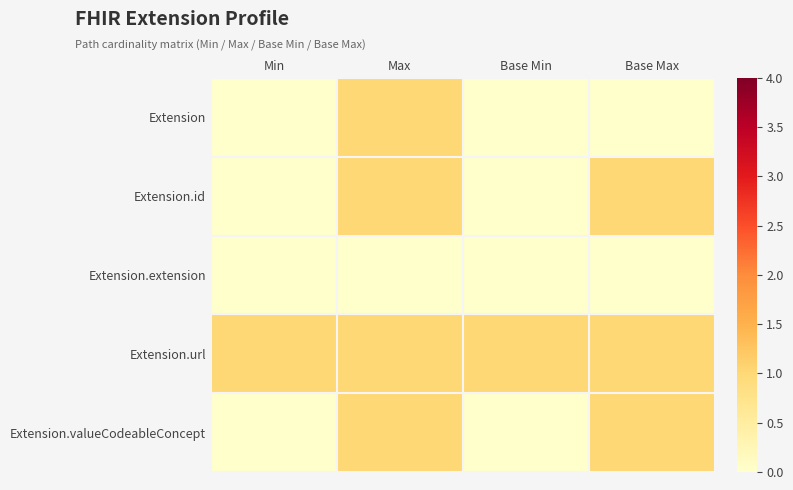

What is the greatest value displayed?

1